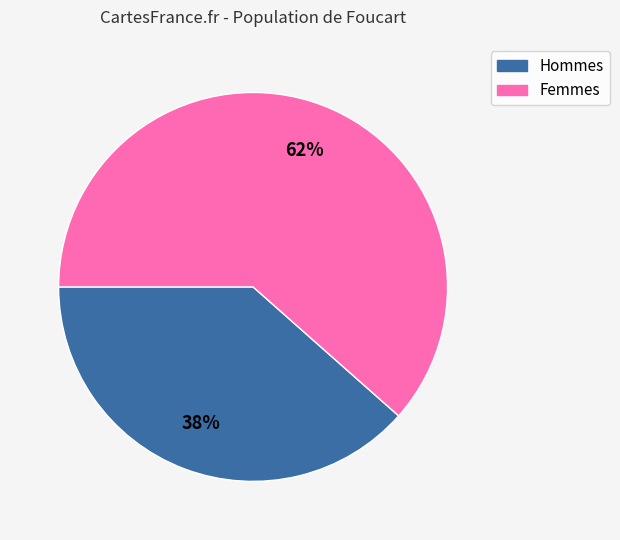

To the nearest percent, what is the average slice percentage?

50%